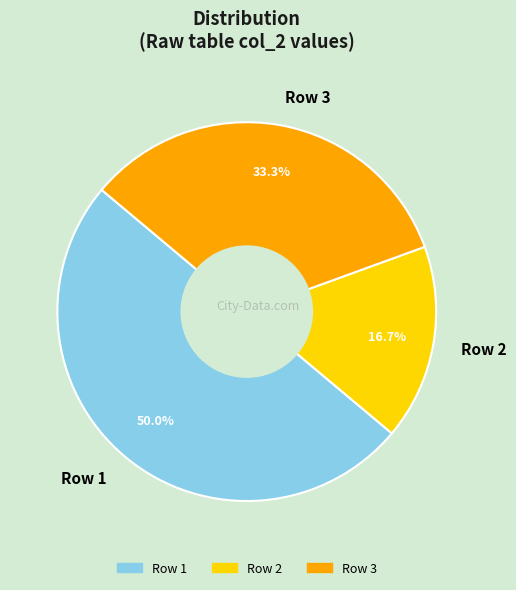

What percentage do Row 1 and Row 3 together represent?

83.3%